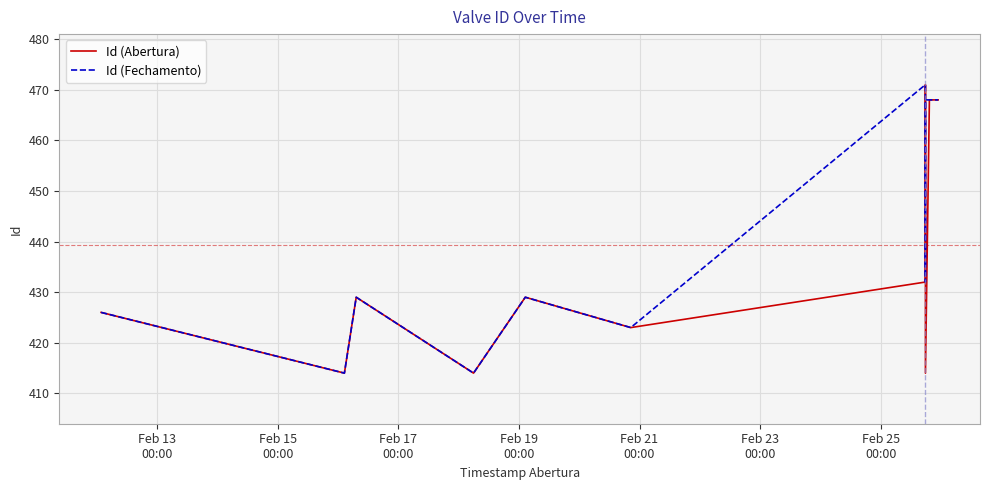

At which category does Id (Fechamento) reach its first local peak?

Feb 17
00:00